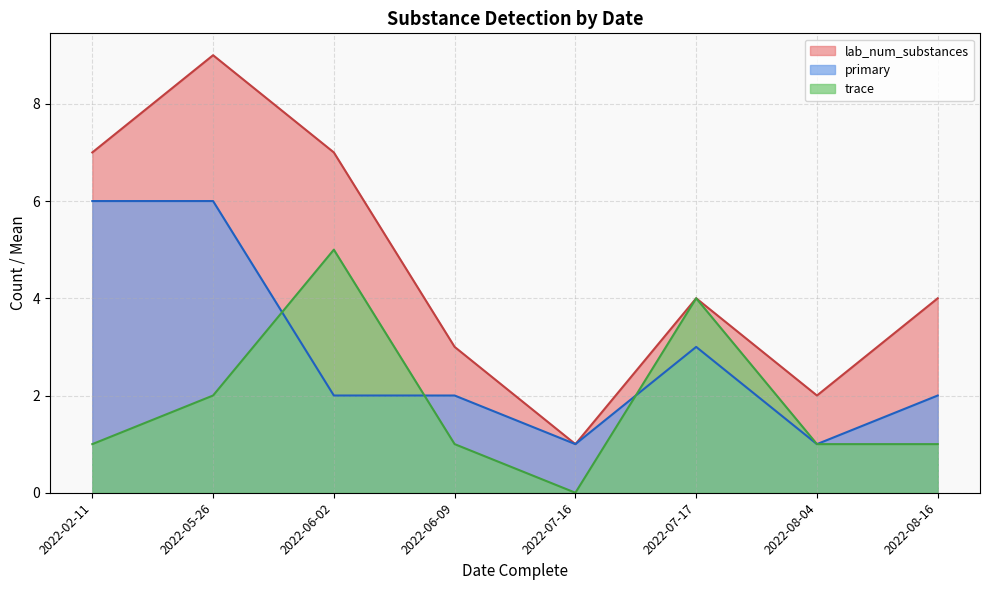

Reading left to right, extract all data points from this chart.

lab_num_substances: 7	9	7	3	1	4	2	4
primary: 6	6	2	2	1	3	1	2
trace: 1	2	5	1	0	4	1	1